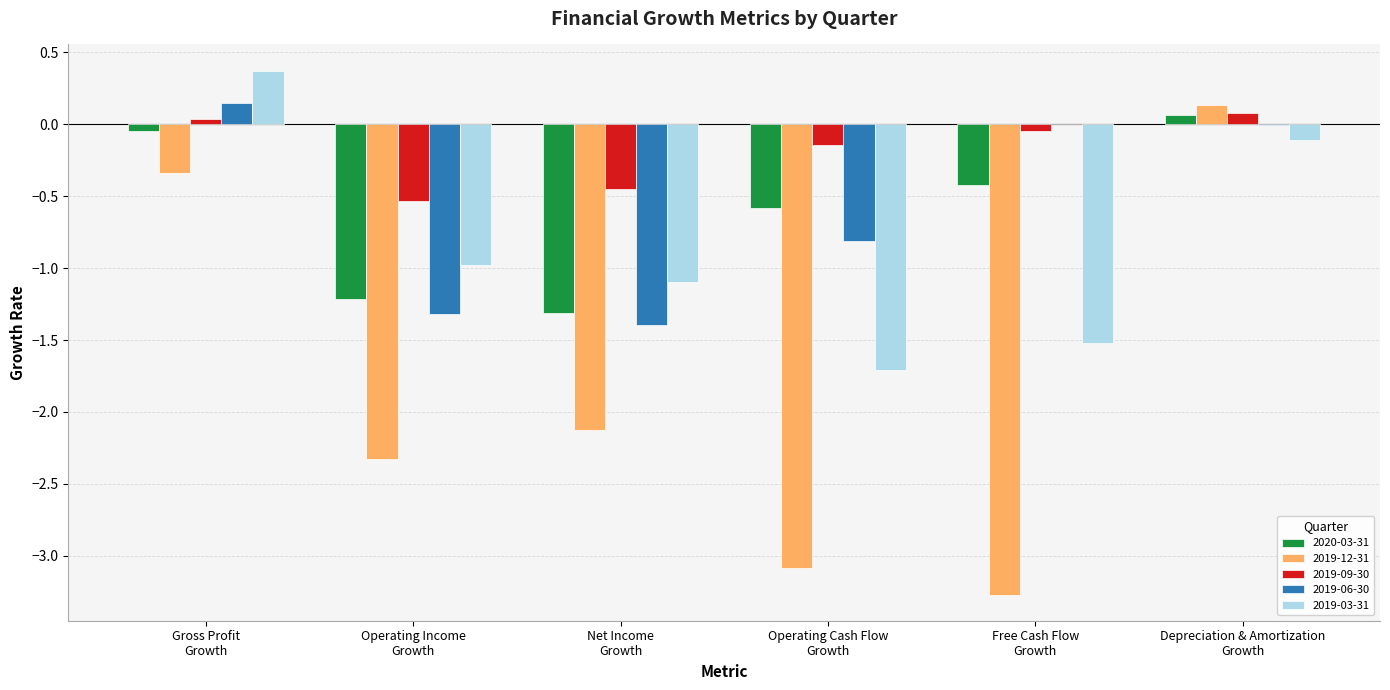

What are all the series names shown in the legend?

2020-03-31, 2019-12-31, 2019-09-30, 2019-06-30, 2019-03-31